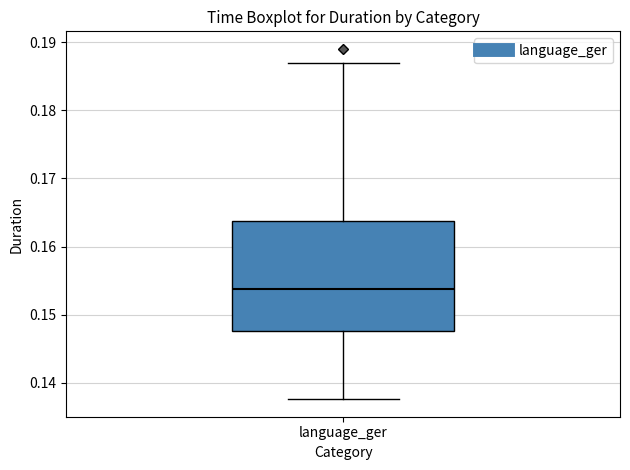

Where does the lower whisker of the box for language_ger end on the y-axis? The values are not printed on the chart, so give them approximately, as read against the axis.

0.138